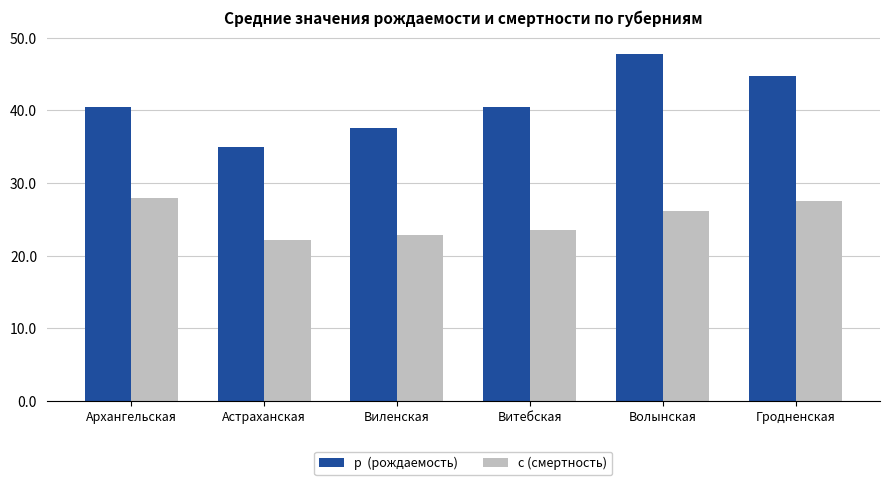

Count the number of data series in this chart.

2